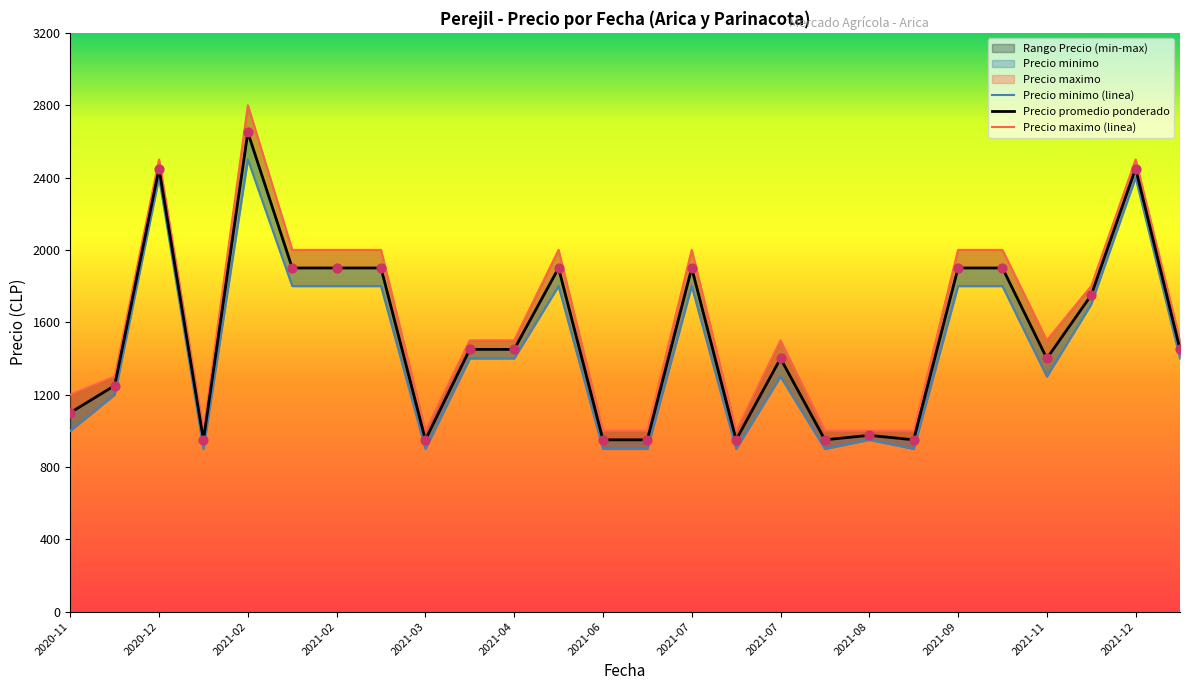

Is the value of Precio promedio ponderado at 2021-01-06 greater than the value of Precio maximo at 2021-02-26?

No